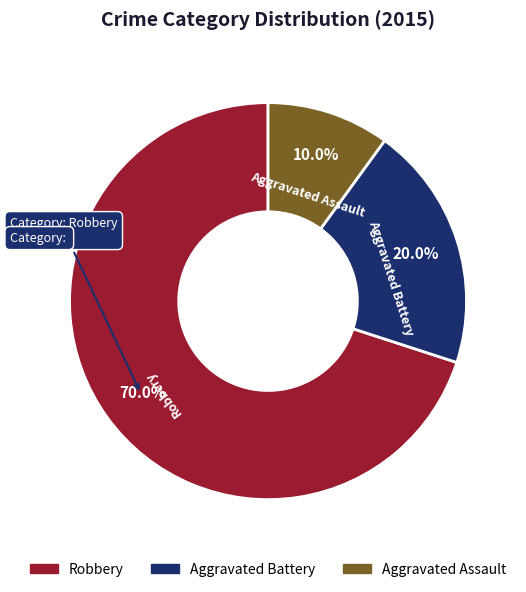

Does Aggravated Assault represent more than half of the total?

No